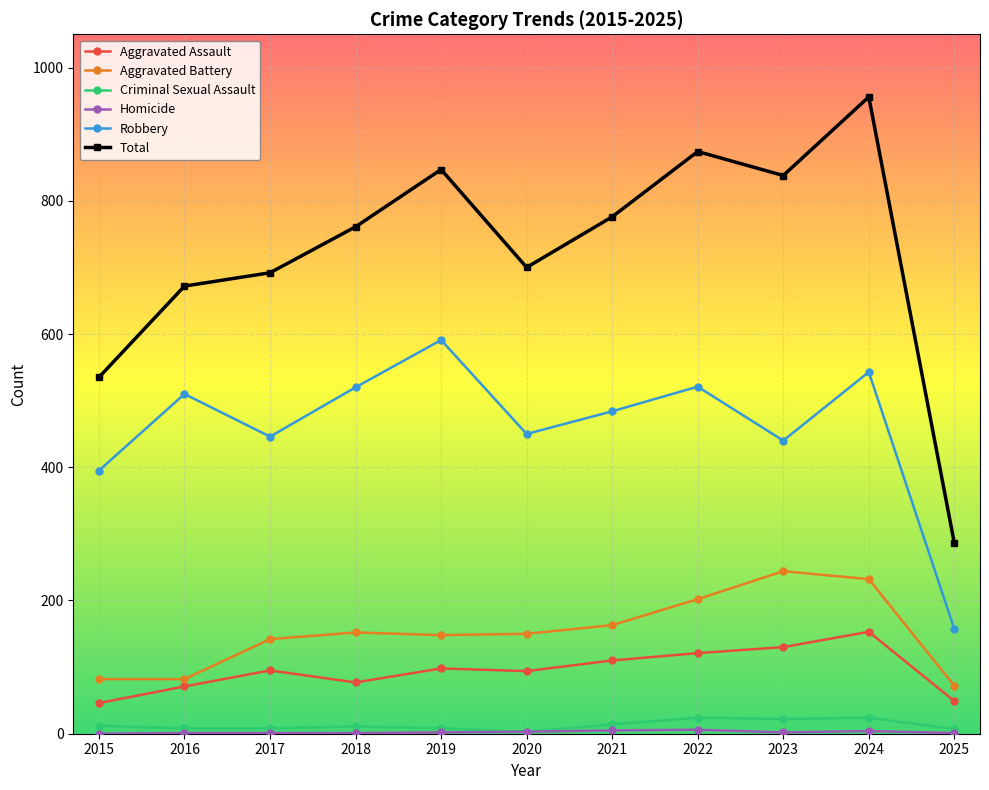

Does the chart have visible grid lines?

Yes